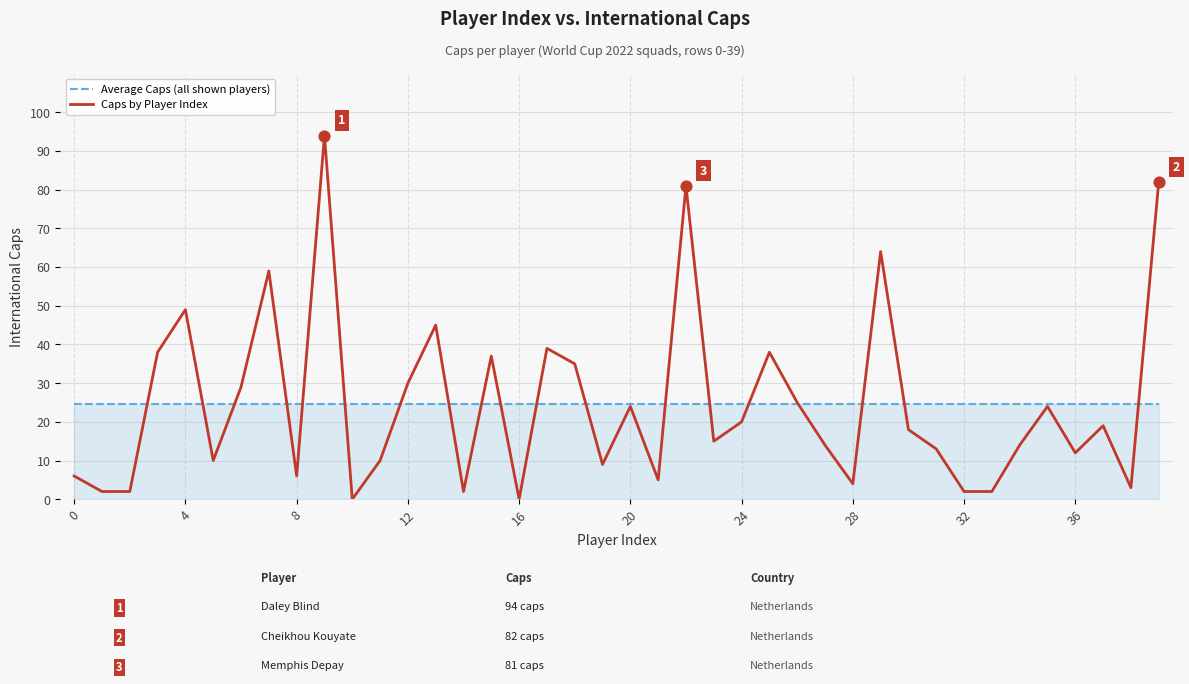

Which series has the largest range (max minus min)?

Caps by Player Index